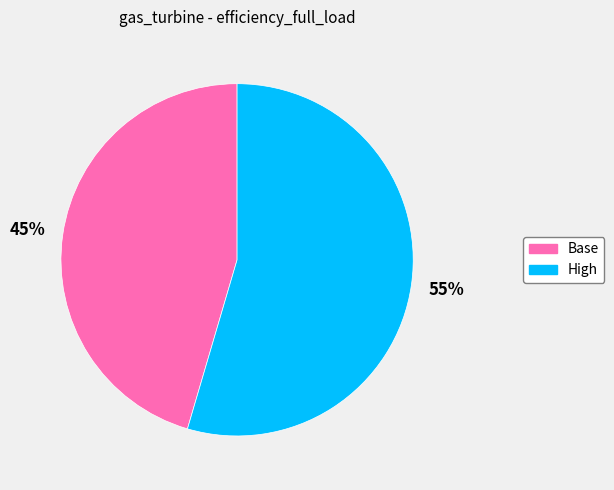

What percentage is the Base slice, to the nearest percent?

45%